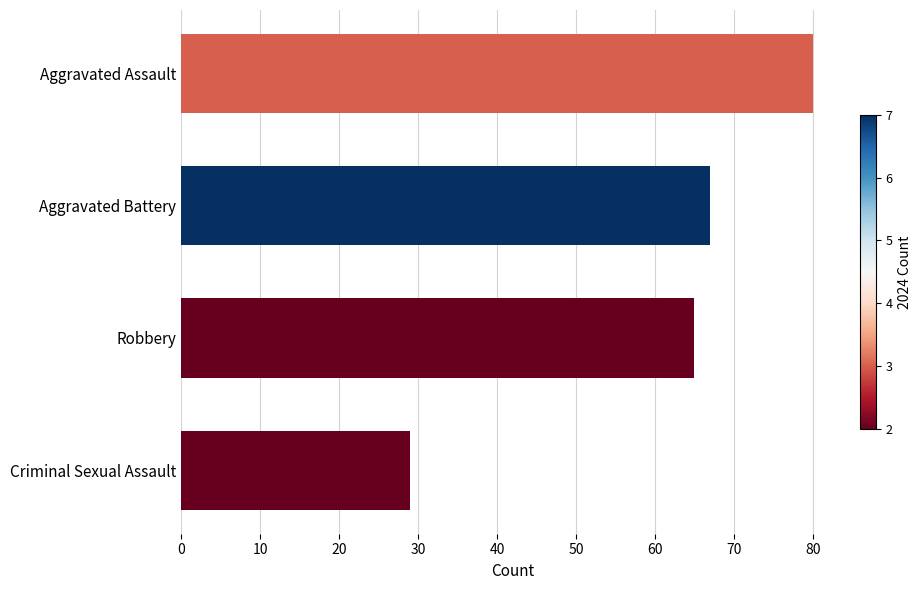

The chart shows a value of 33 at Aggravated Assault. True or false?

False